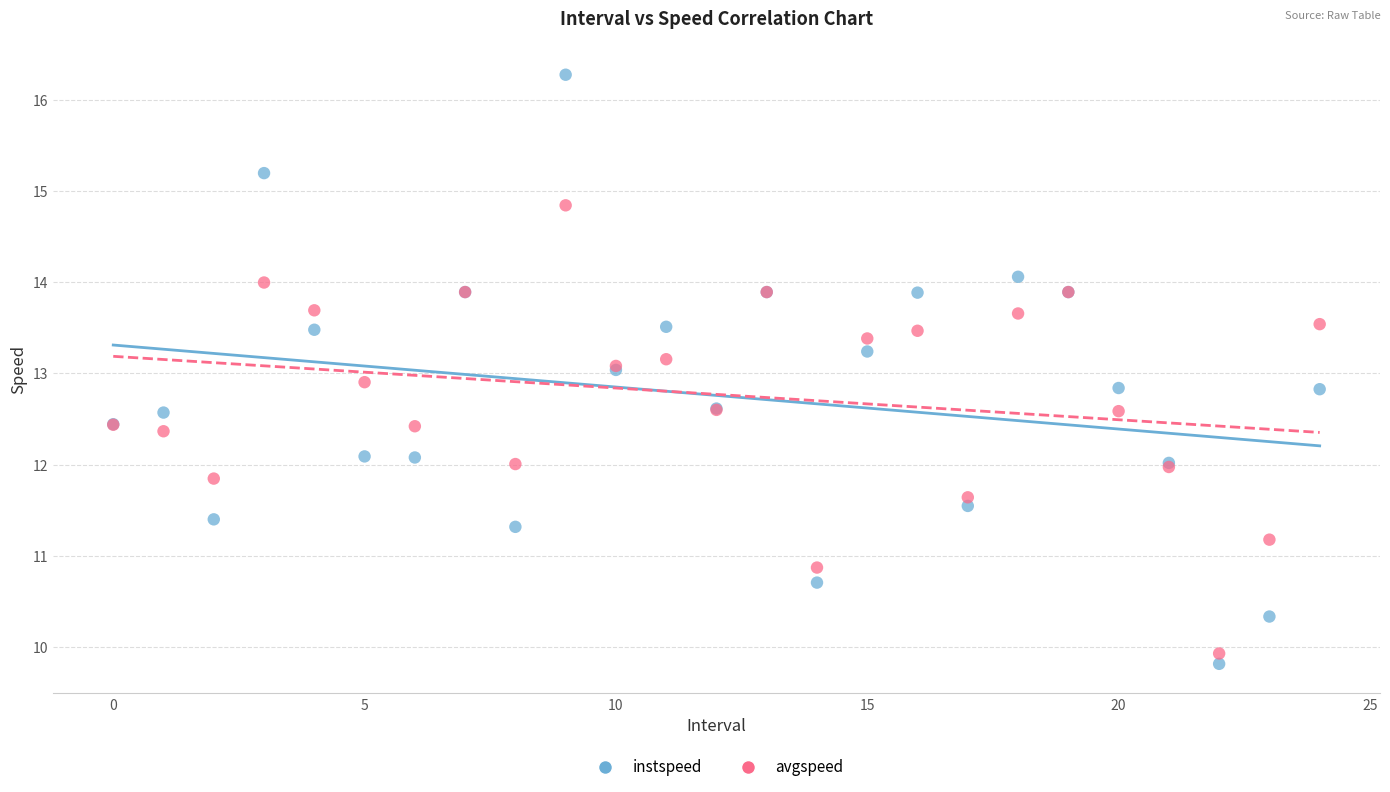

Which series has the widest spread of Y values?

instspeed